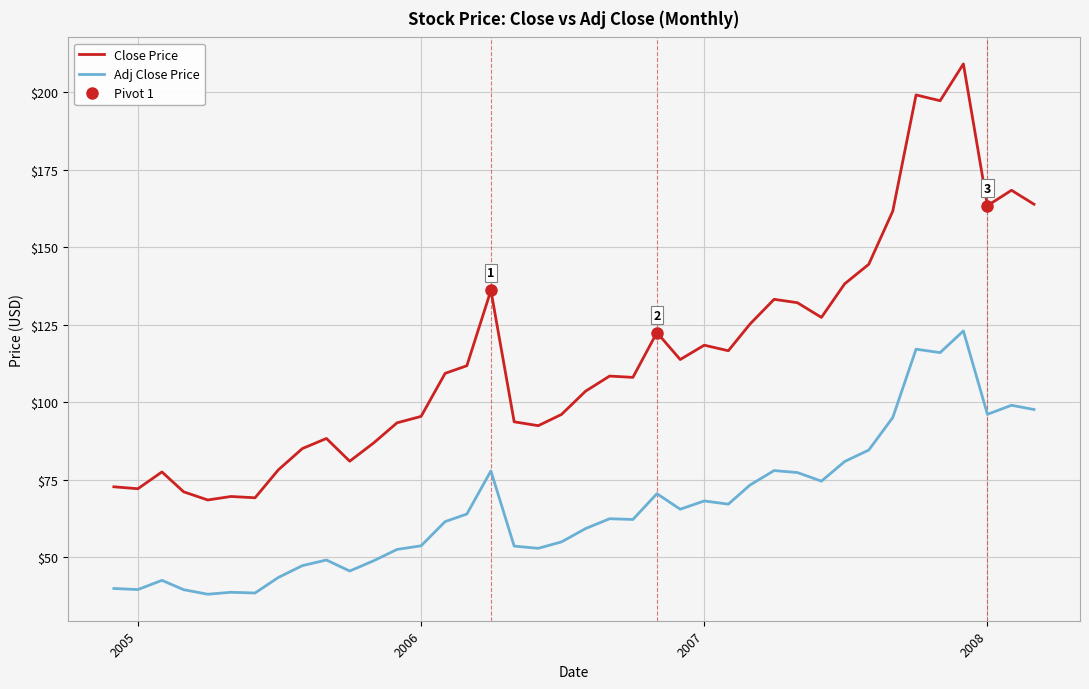

How many distinct data groups are displayed?

2